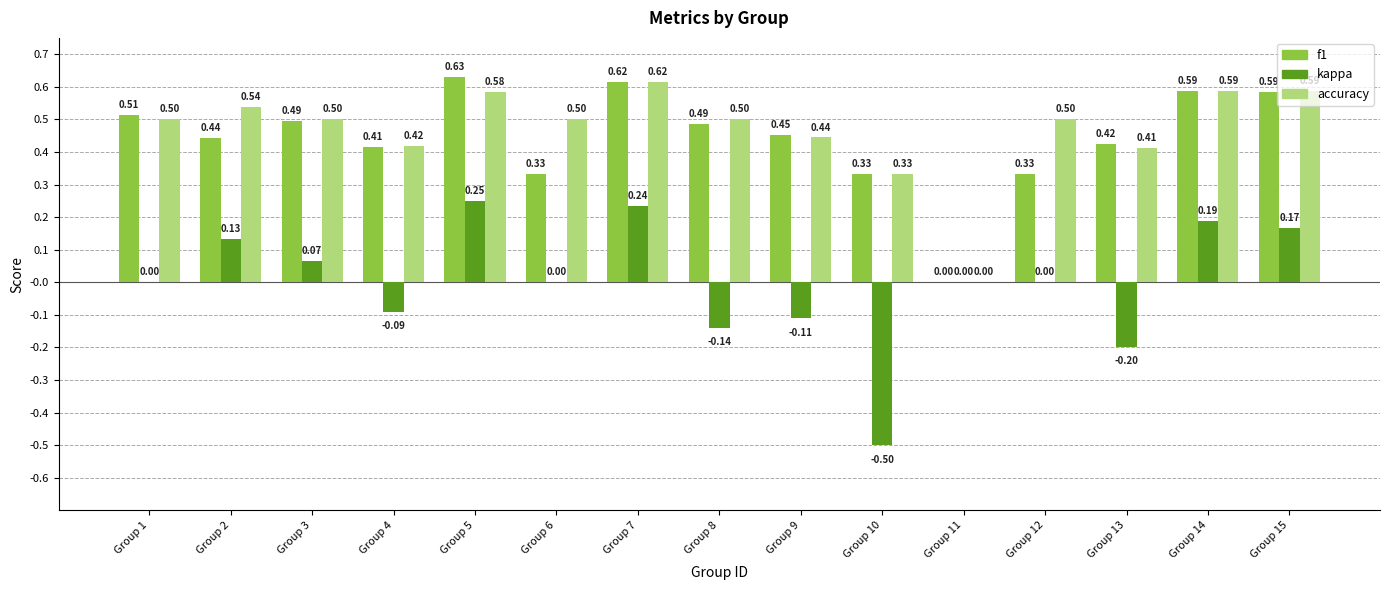

What is the total value across all series at Group 2?

1.1